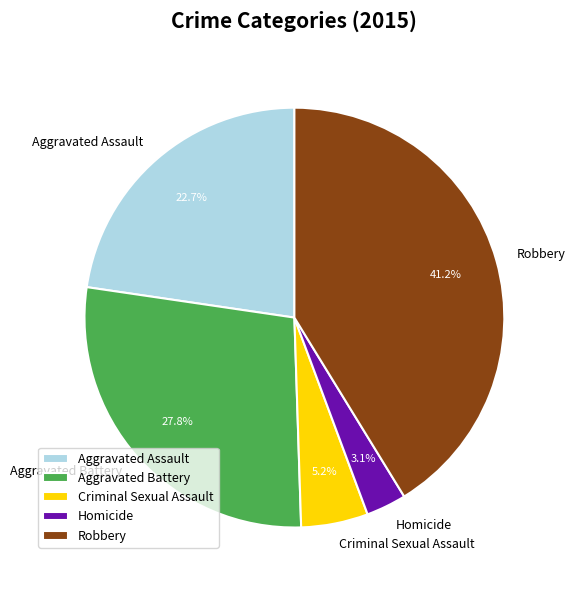

How many slices are in this pie chart?

5